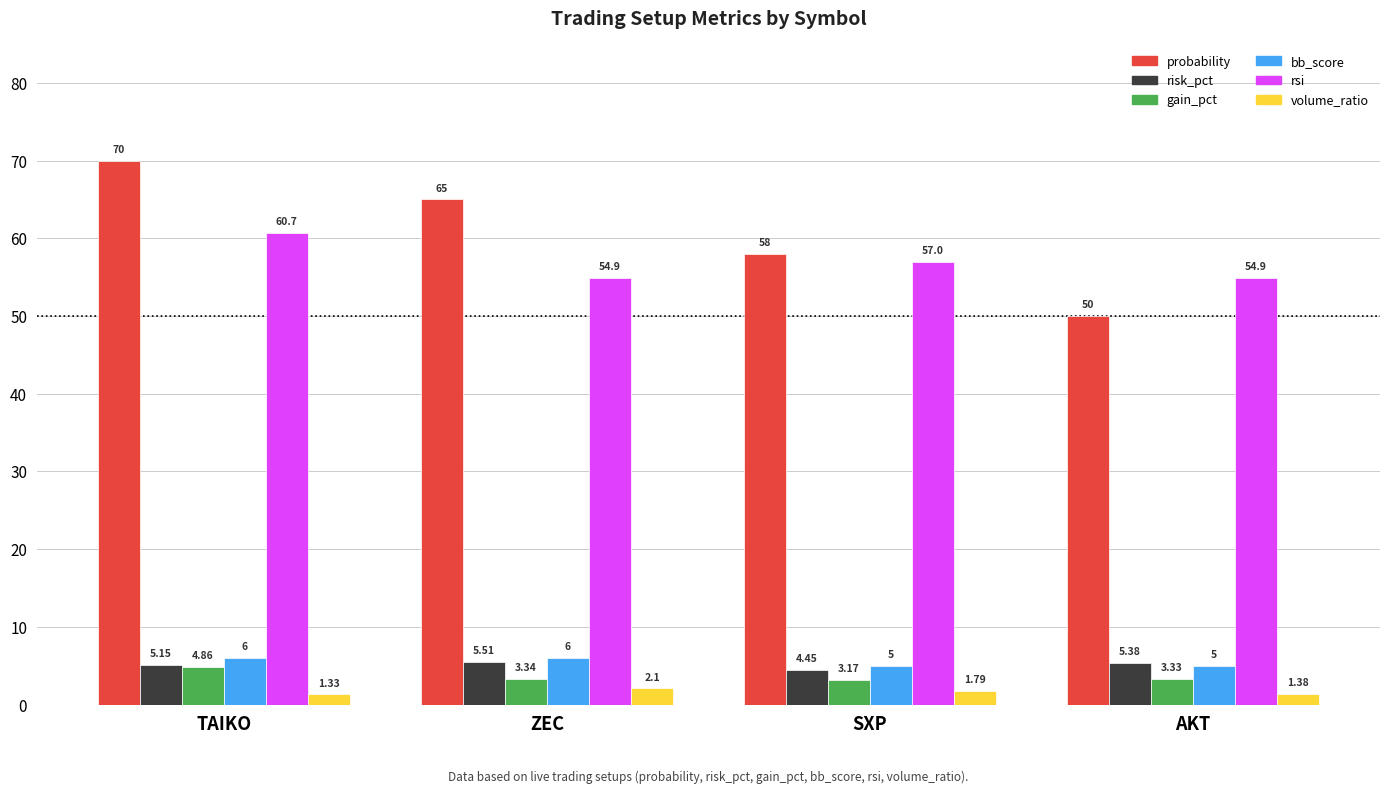

What is the difference between the maximum and minimum values in the risk_pct series?

1.1